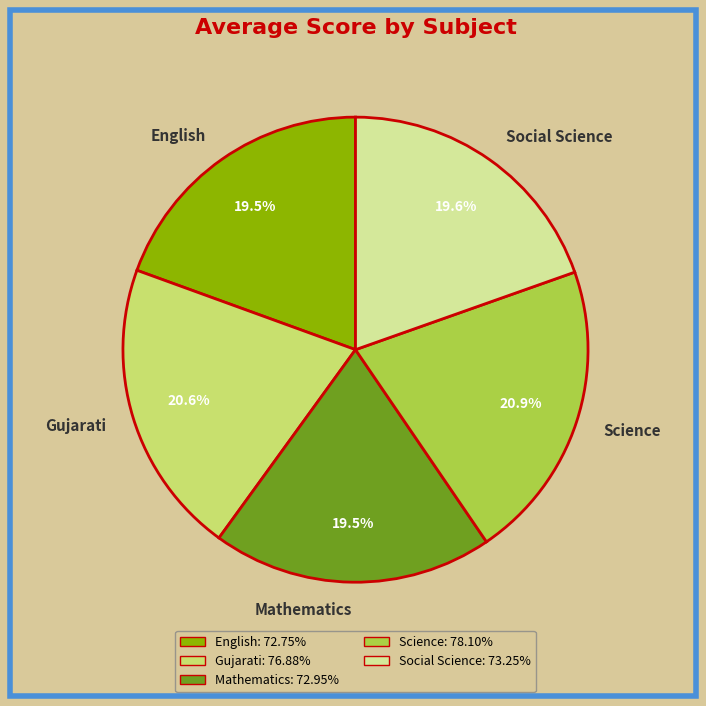

Is Science the majority of the pie?

No